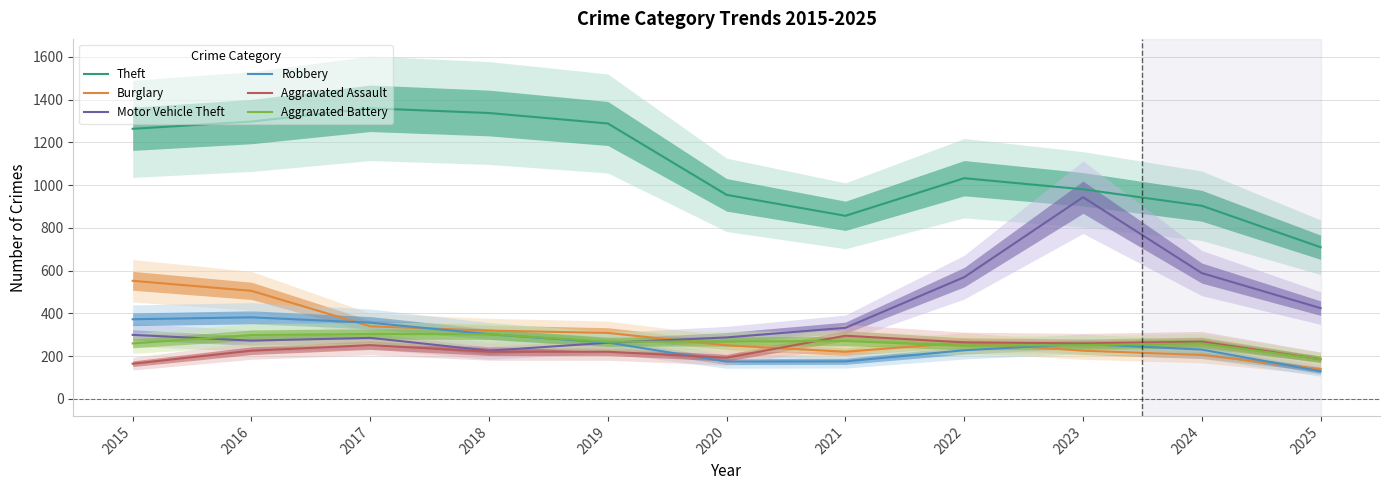

How many times do Aggravated Assault and Burglary cross each other?

1